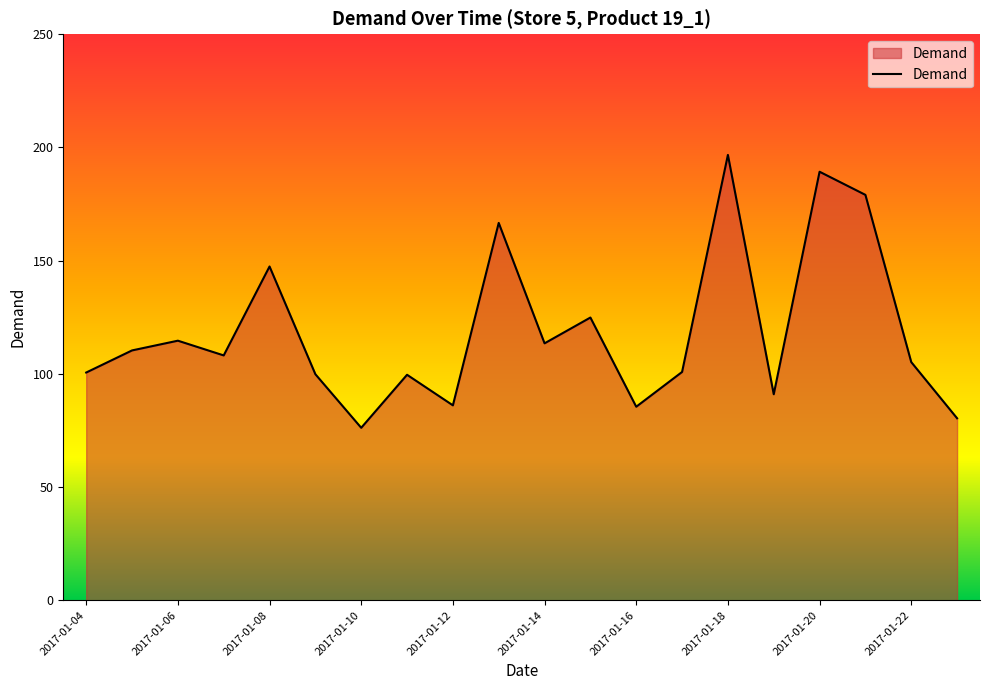

What is the maximum value shown in the chart?

196.7